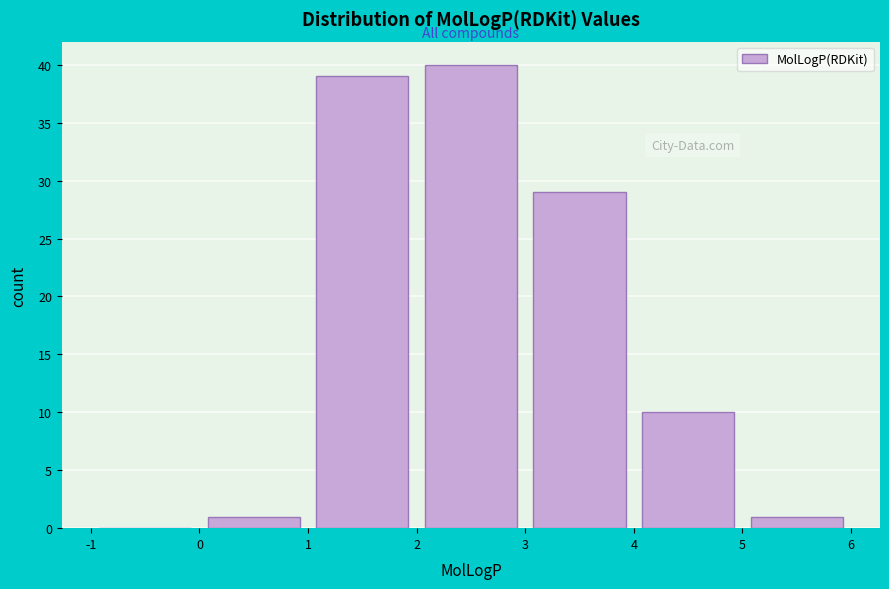

Which range on the x-axis has the tallest bar?

2 to 3